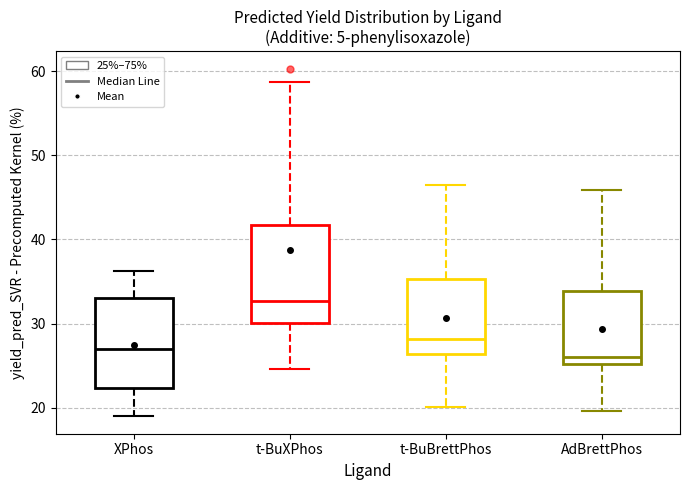

Which box has the highest median line?

t-BuXPhos